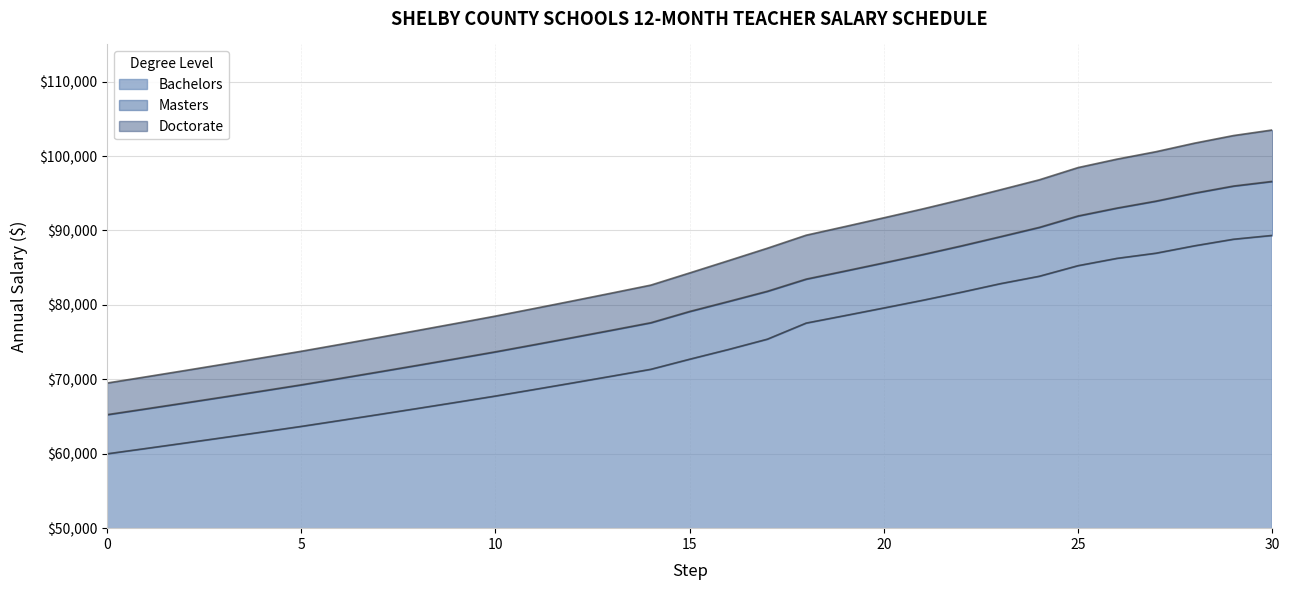

Reading left to right, transcribe all the data shown in this chart.

Bachelors: 0=59984.3	1=60704.1	2=61432.6	3=62169.8	4=62915.8	5=63670.8	6=64466.7	7=65272.5	8=66088.4	9=66914.5	10=67751.0	11=68631.7	12=69523.9	13=70427.8	14=71343.3	15=72698.8	16=74007.4	17=75391.4	18=77555.1	19=78563.3	20=79584.6	21=80619.2	22=81707.6	23=82851.5	24=83845.7	25=85271.1	26=86251.7	27=86941.7	28=87941.6	29=88821.0	30=89336.6
Masters: 0=65250.0	1=66033.0	2=66825.4	3=67627.3	4=68438.8	5=69260.1	6=70125.9	7=71002.4	8=71889.9	9=72788.6	10=73698.4	11=74656.5	12=75627.0	13=76610.2	14=77606.1	15=79119.4	16=80464.5	17=81832.4	18=83469.0	19=84554.1	20=85653.3	21=86766.8	22=87938.2	23=89169.3	24=90417.7	25=91954.8	26=93012.2	27=93942.4	28=95022.7	29=95972.9	30=96598.4
Doctorate: 0=69500.0	1=70334.0	2=71178.0	3=72032.1	4=72896.5	5=73771.3	6=74693.4	7=75627.1	8=76572.4	9=77529.6	10=78498.7	11=79519.2	12=80552.9	13=81600.1	14=82660.9	15=84297.6	16=85949.9	17=87617.3	18=89369.6	19=90531.4	20=91708.3	21=92900.6	22=94154.7	23=95472.9	24=96809.5	25=98455.2	26=99587.5	27=100583.4	28=101740.1	29=102757.5	30=103508.5